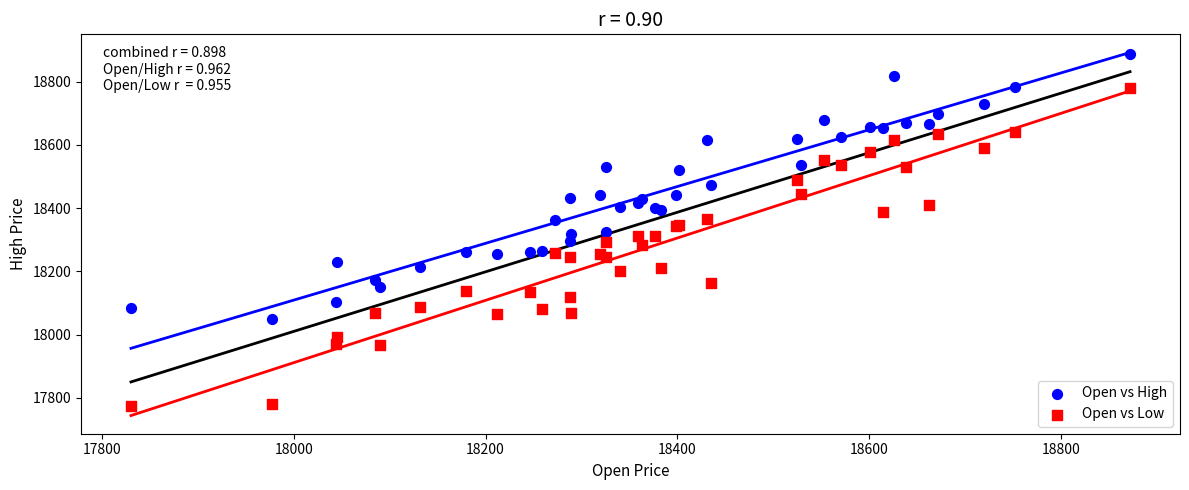

Which series has the largest Y range (max minus min)?

Open vs Low